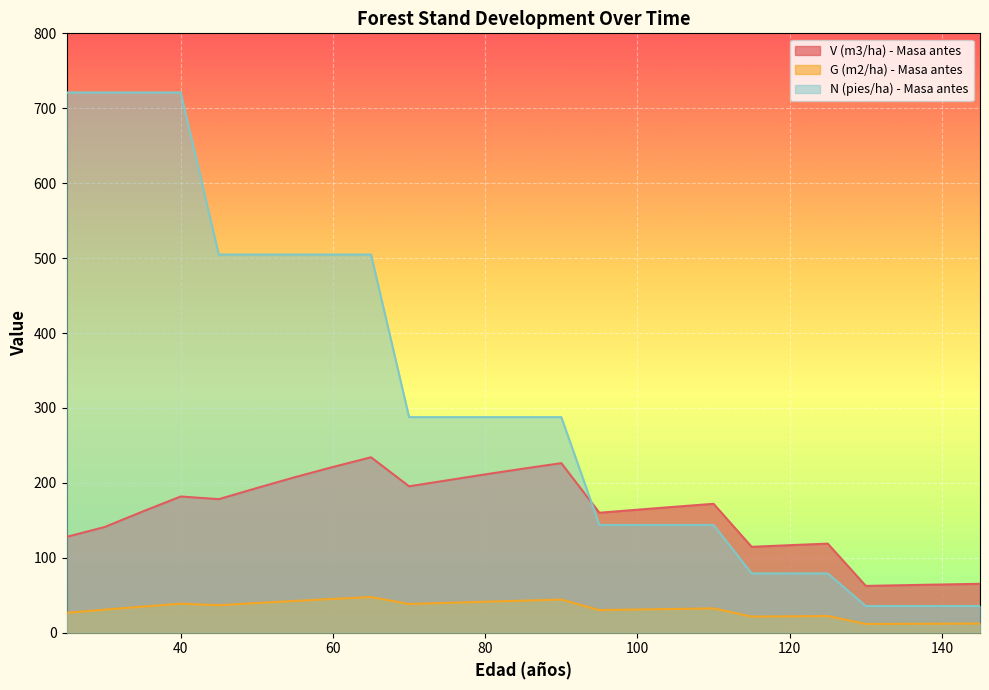

Which series changed the most between 50 and 85?

N (pies/ha) - Masa antes